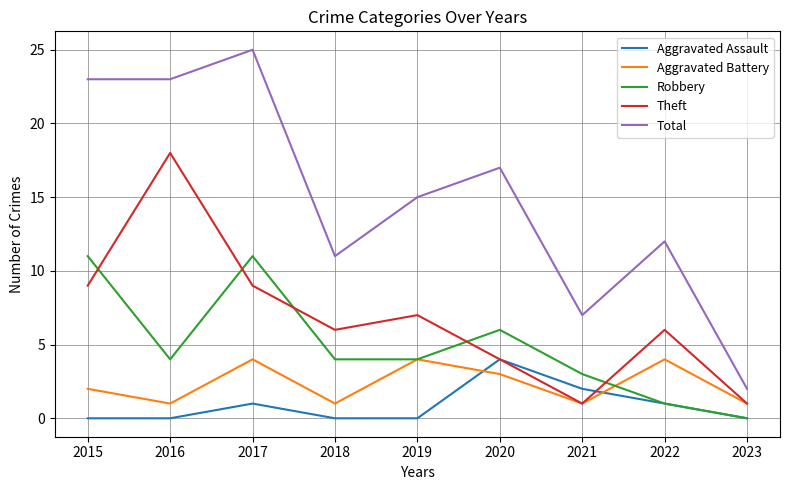

True or false: Robbery and Total intersect in this chart.

False